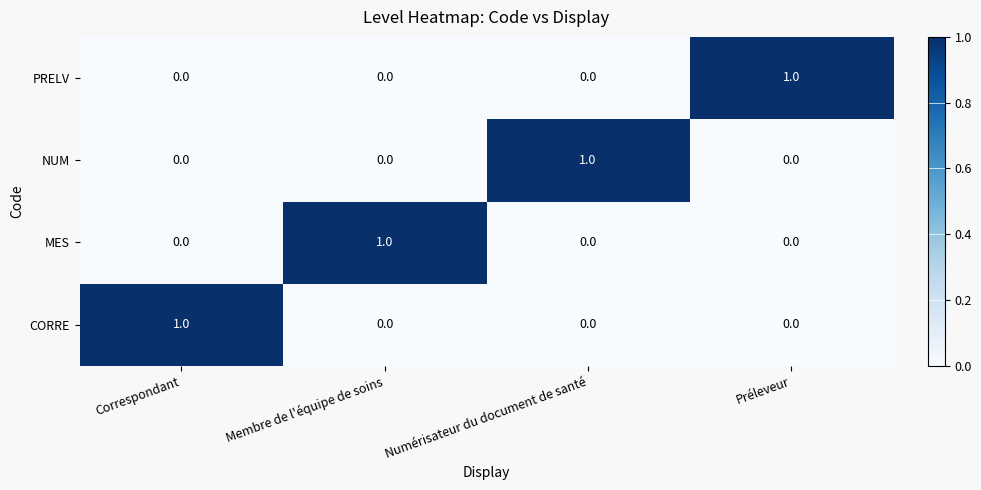

At how many categories does at least one series exceed 0?

4